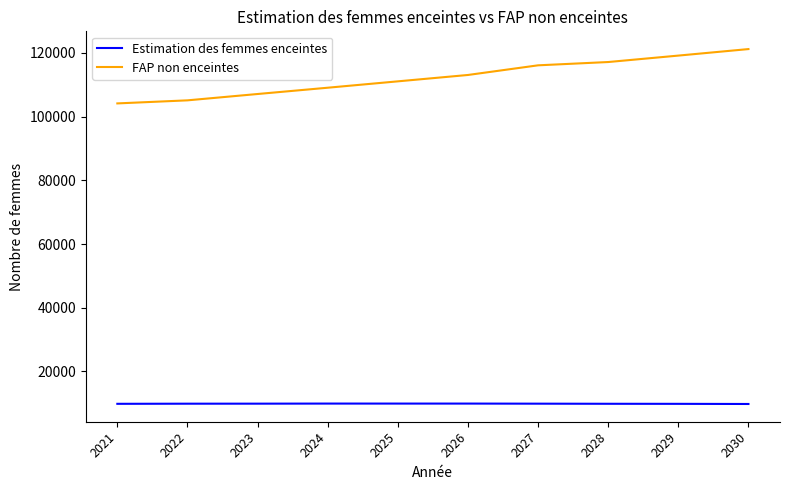

What is the spread (max minus min) of values at 2030?

111399.5